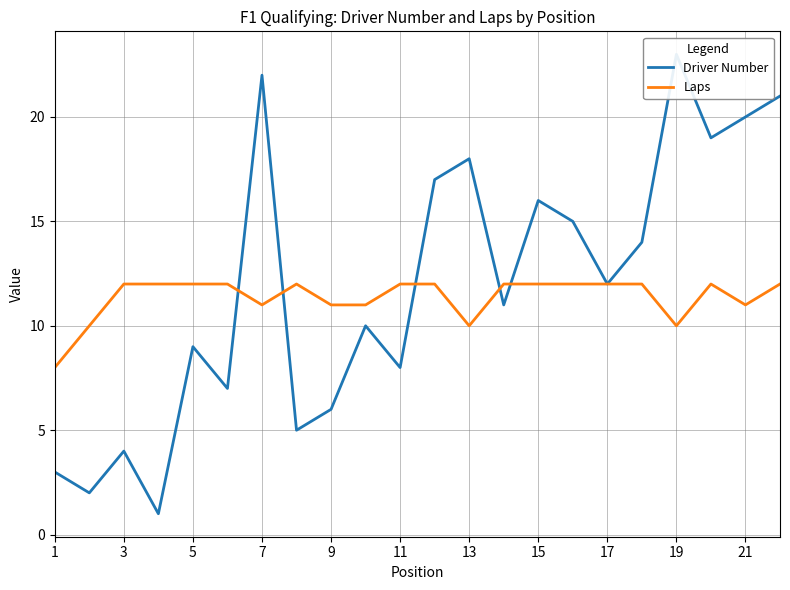

In Laps, how many points are higher than both neighbors (excluding endpoints)?

2